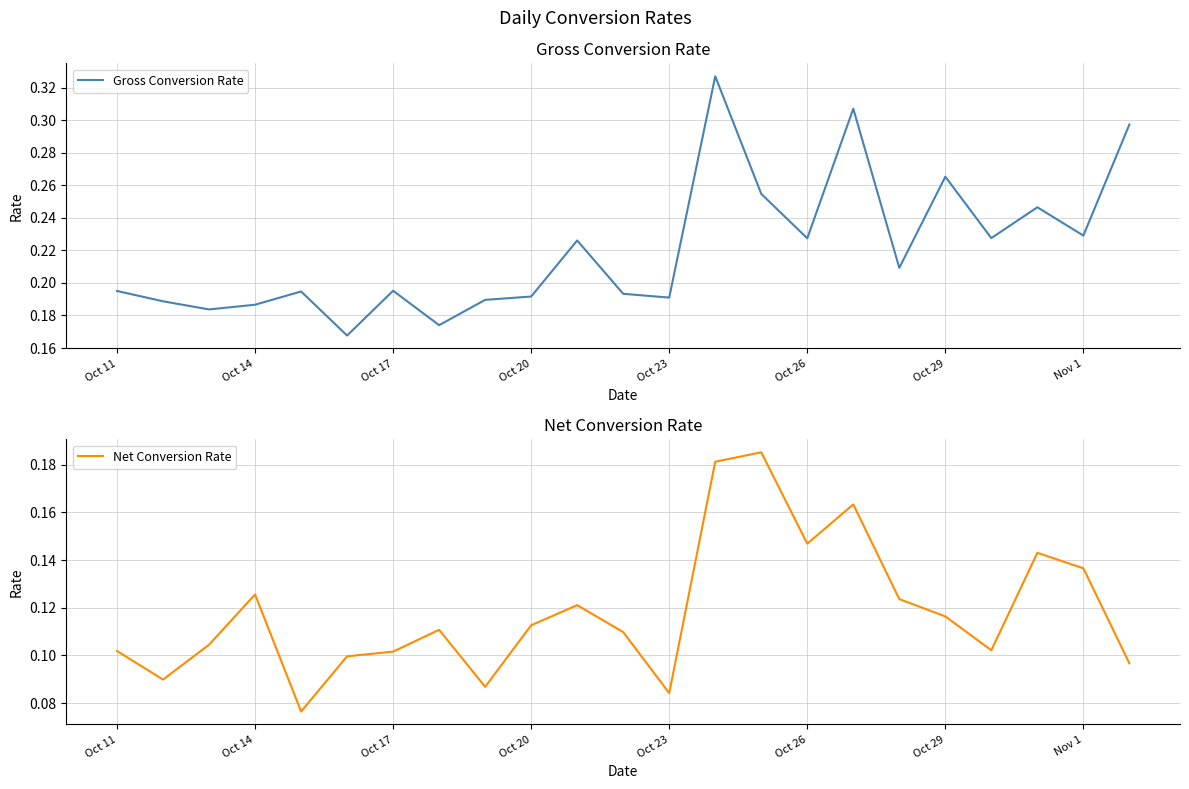

What position from the left is Oct 20?

10